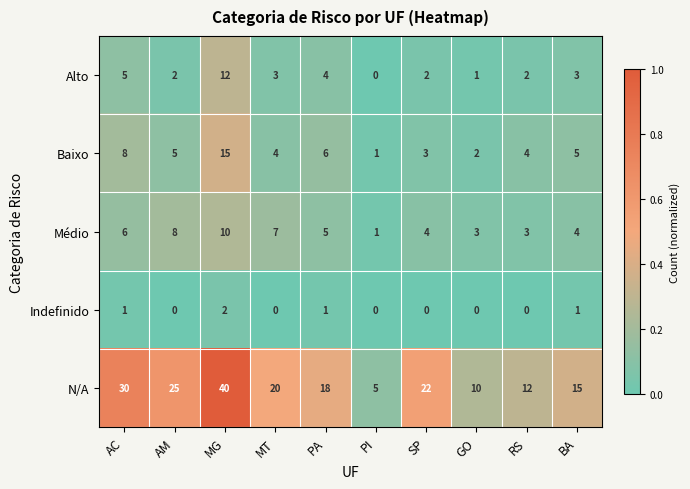

Which series has the largest total across all categories?

N/A